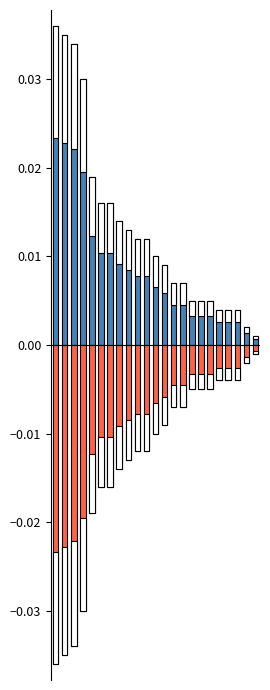

Rank the categories by pvalue (negative) value from lowest to highest.

0, 1, 2, 3, 4, 5, 6, 7, 8, 9, 10, 11, 12, 13, 14, 15, 16, 17, 18, 19, 20, 21, 22